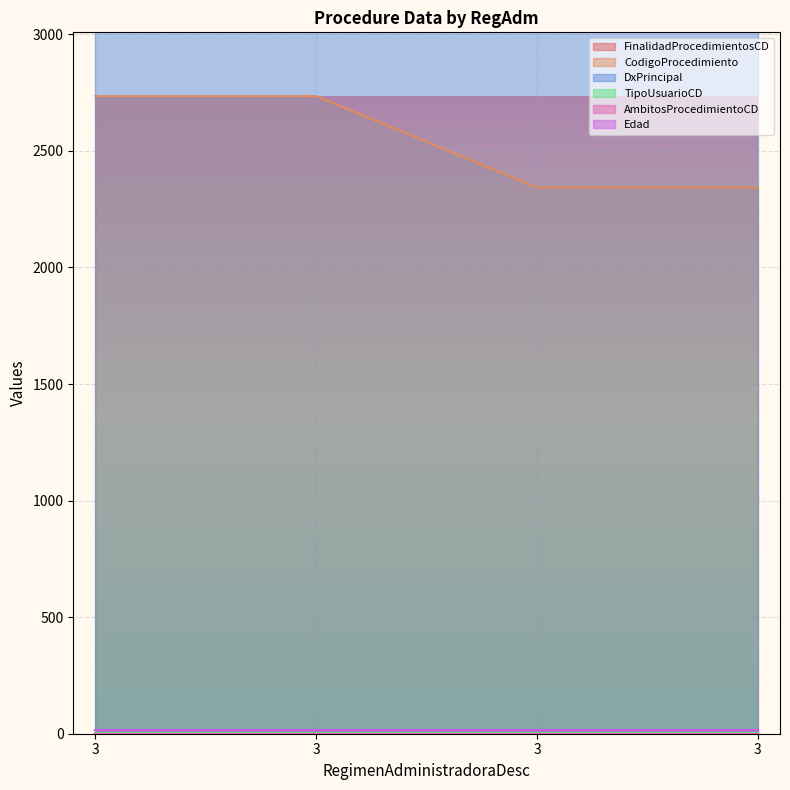

Reading left to right, transcribe all the data shown in this chart.

FinalidadProcedimientosCD: 3=2	3=2	3=1	3=1
CodigoProcedimiento: 3=2735	3=2735	3=2343	3=2343
DxPrincipal: 3=4872	3=4872	3=4872	3=4872
TipoUsuarioCD: 3=2	3=2	3=2	3=2
AmbitosProcedimientoCD: 3=0	3=0	3=0	3=0
Edad: 3=17	3=17	3=17	3=17